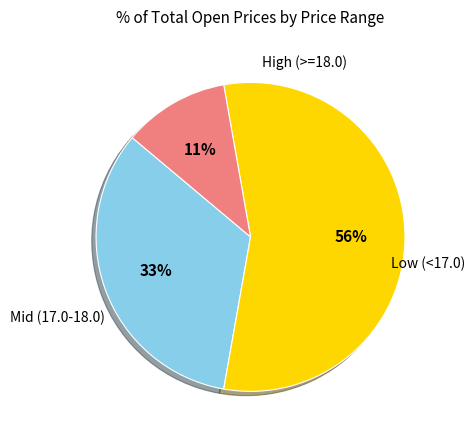

To the nearest percent, what is the average slice percentage?

33%